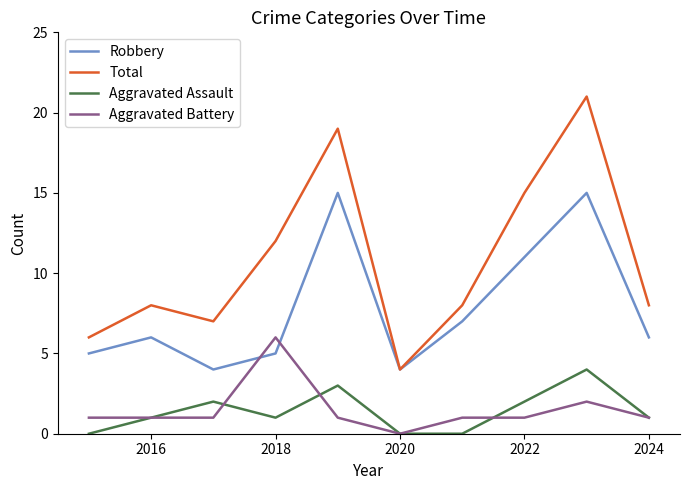

Which series has the largest range (max minus min)?

Total